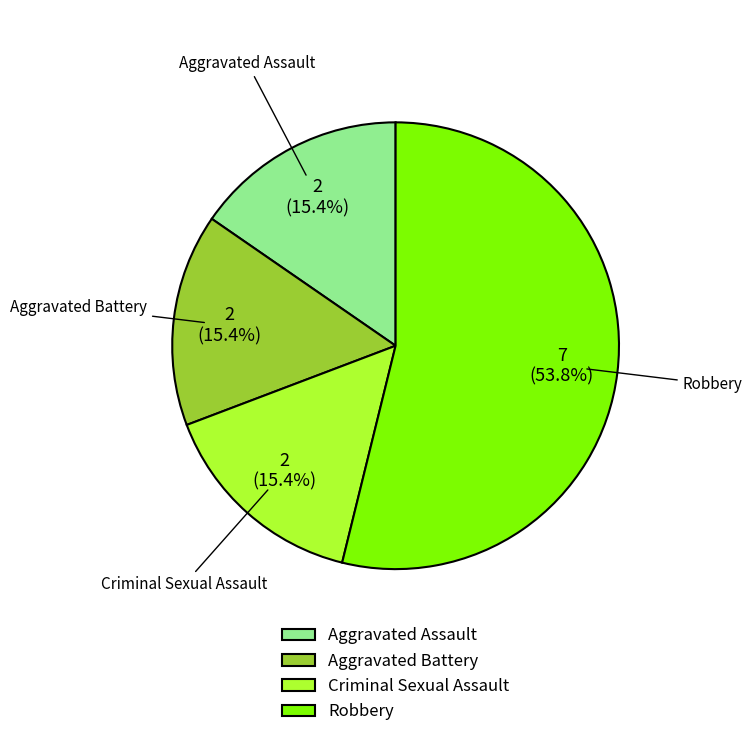

How many slices are in this pie chart?

4